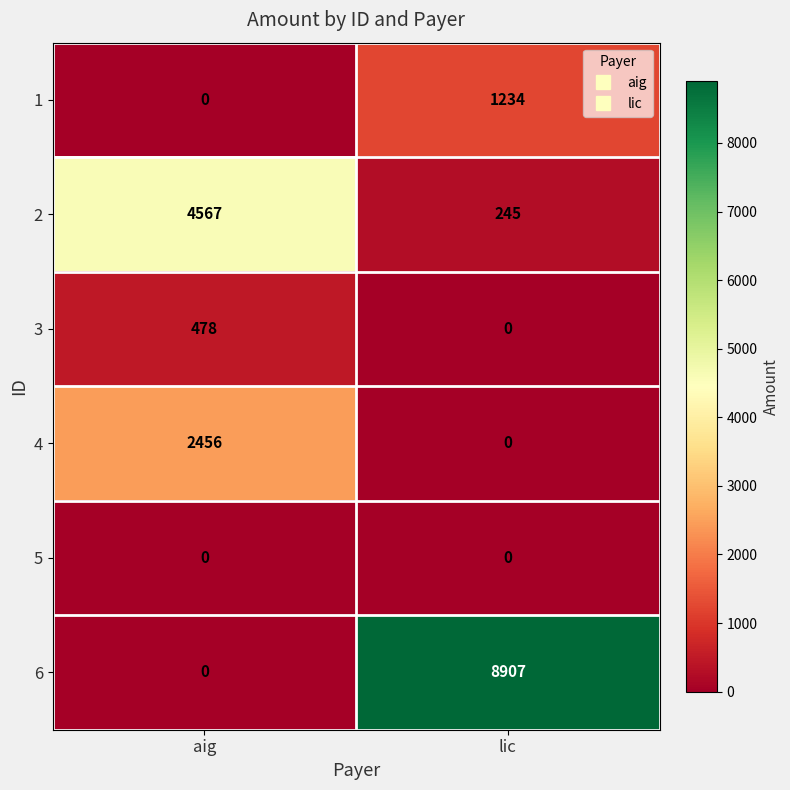

The 3 series shows 0 at lic. True or false?

True